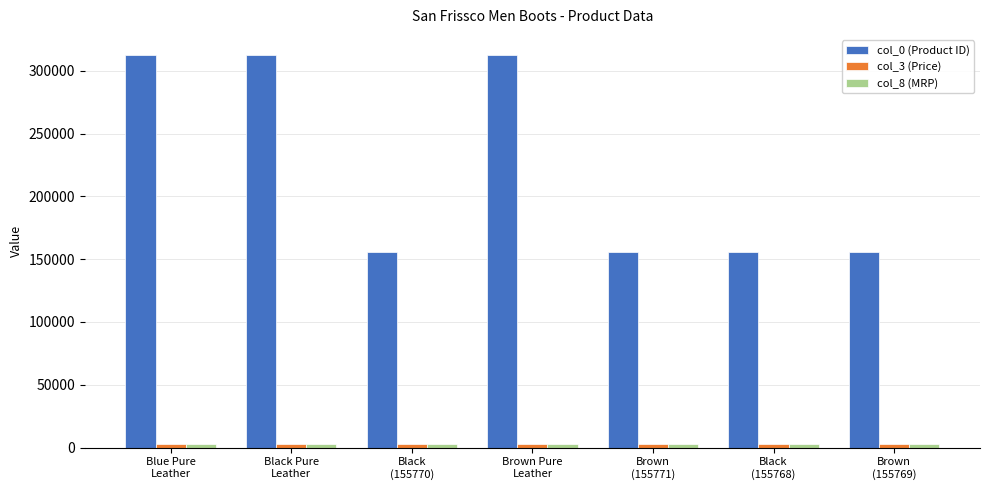

Which series has the largest total across all categories?

col_0 (Product ID)